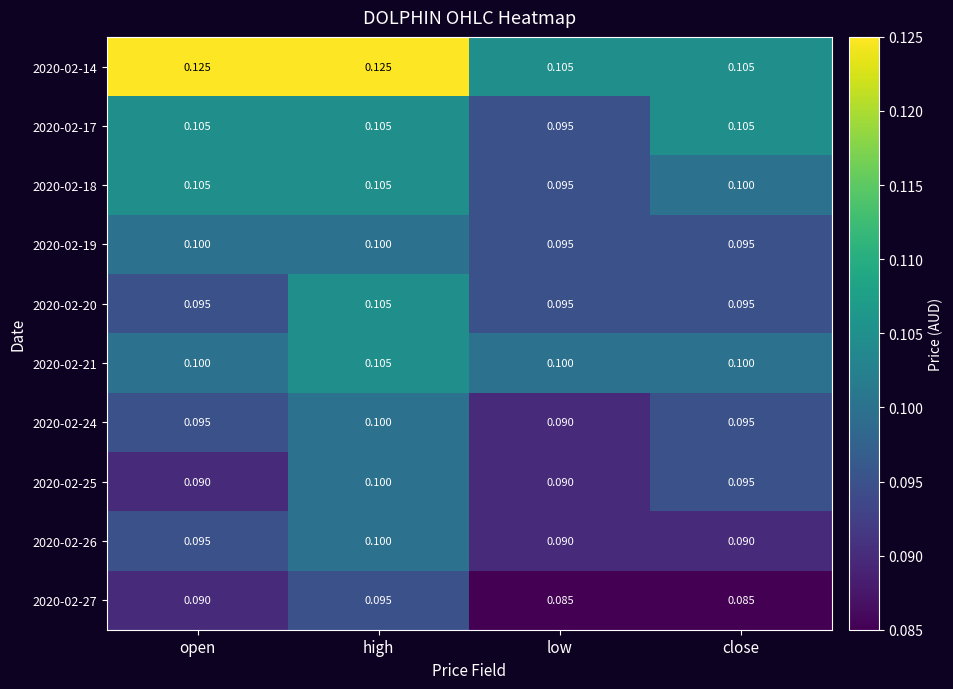

At which label does 2020-02-24 reach its minimum?

low